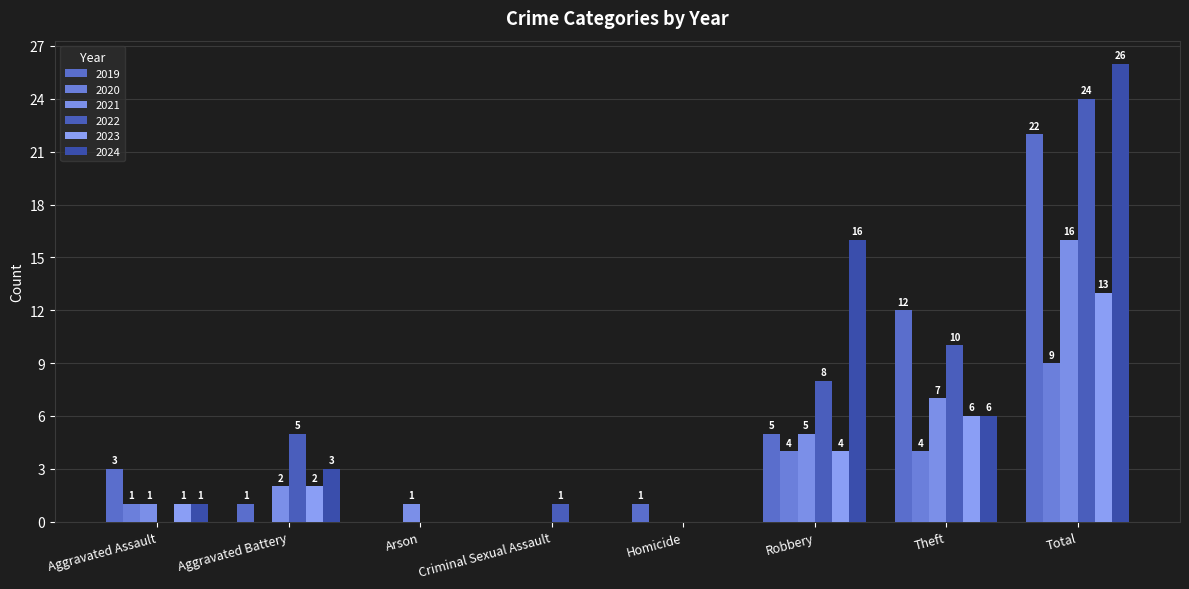

Is the value of 2021 at Robbery greater than the value of 2024 at Total?

No